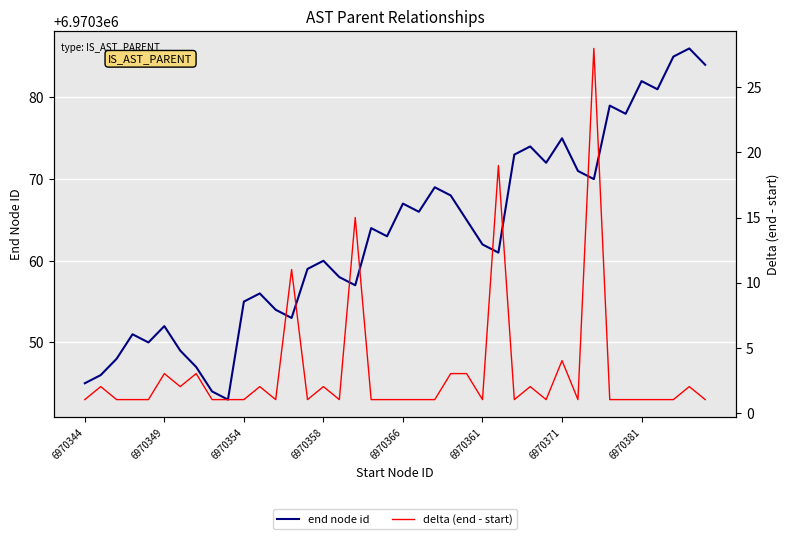

At which category does the chart reach its peak across all series?

38